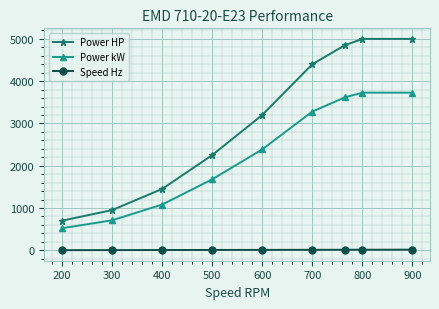

What is the sum of all Speed Hz values?

86.1